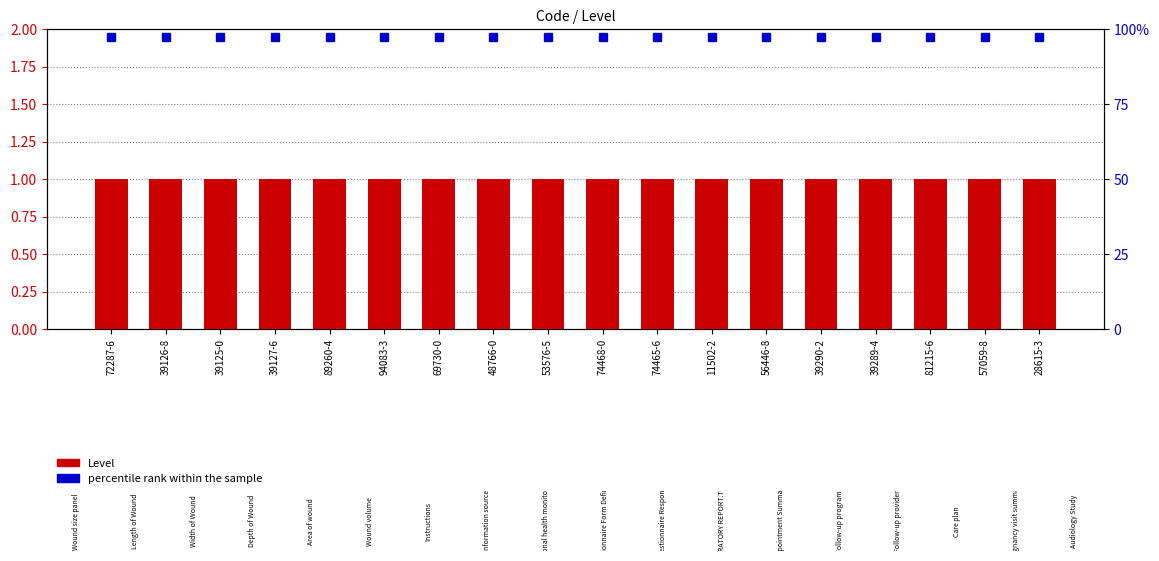

Is the value of percentile rank within the sample at 53576-5 greater than the value of Level at 72287-6?

Yes